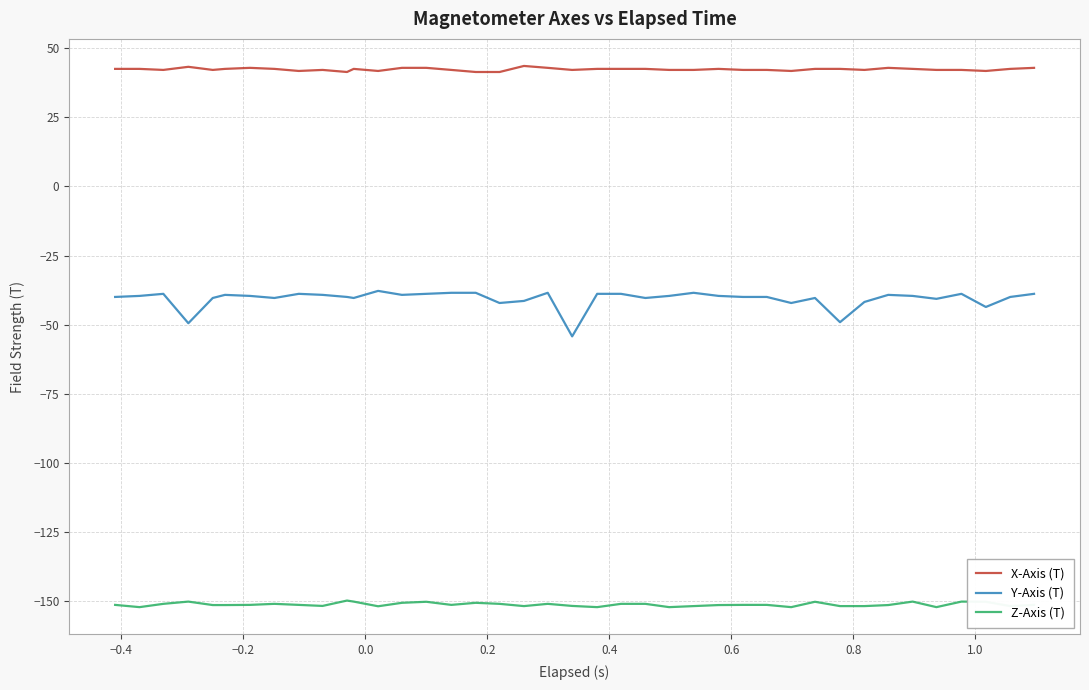

Which series has the largest total across all categories?

X-Axis (T)